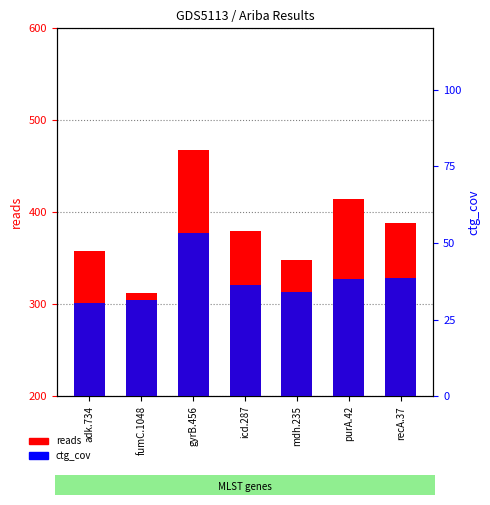

Reading left to right, extract all data points from this chart.

reads: 358.0	312.0	468.0	380.0	348.0	414.0	388.0
ctg_cov: 30.5	31.3	53.1	36.2	34.1	38.1	38.7